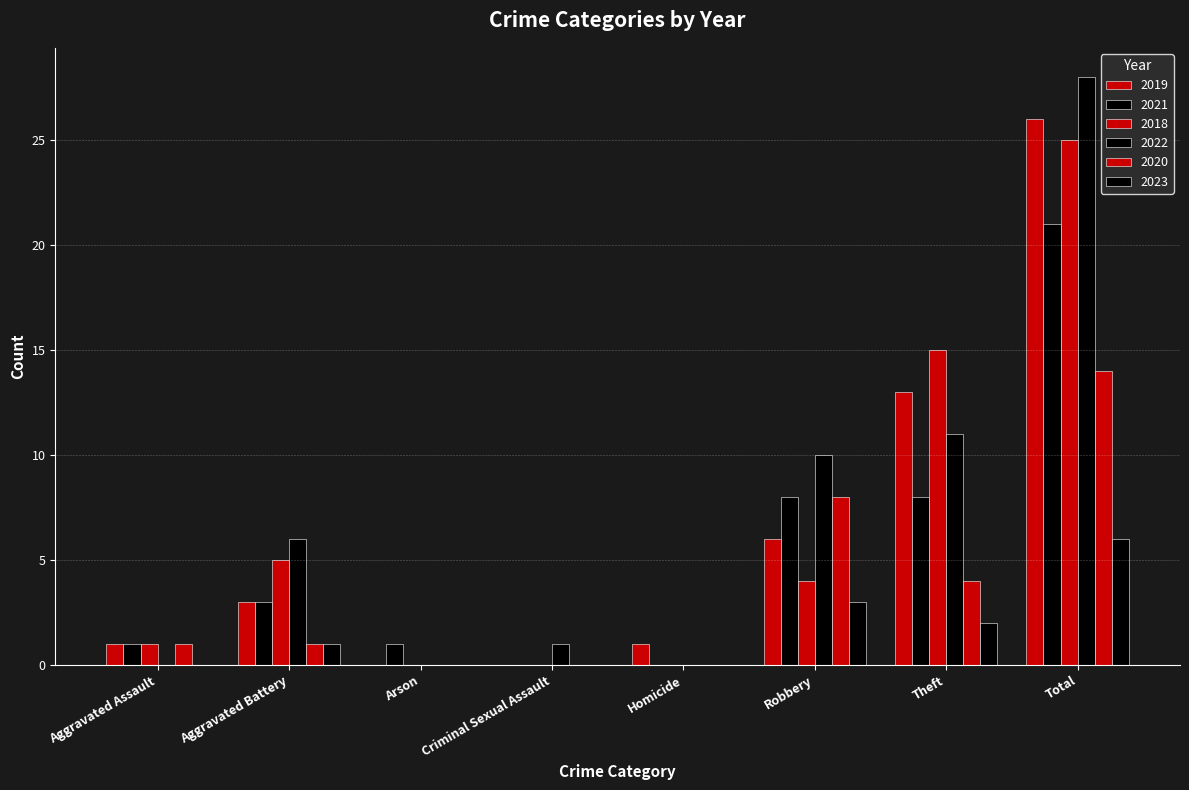

What is the spread (max minus min) of values at Homicide?

1